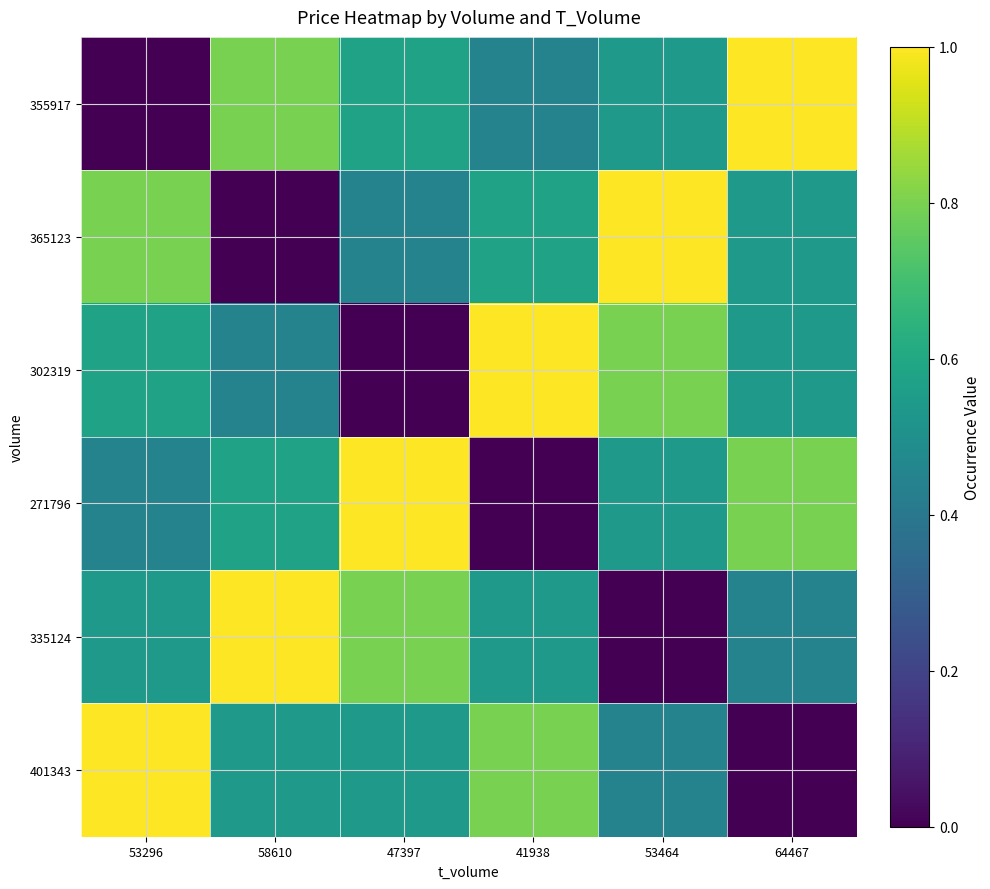

Reading right to left, list all the values displayed in this chart.

355917: 64467=1.0	53464=0.5	41938=0.4	47397=0.6	58610=0.8	53296=0.0
365123: 64467=0.5	53464=1.0	41938=0.6	47397=0.4	58610=0.0	53296=0.8
302319: 64467=0.5	53464=0.8	41938=1.0	47397=0.0	58610=0.4	53296=0.6
271796: 64467=0.8	53464=0.5	41938=0.0	47397=1.0	58610=0.6	53296=0.4
335124: 64467=0.4	53464=0.0	41938=0.5	47397=0.8	58610=1.0	53296=0.5
401343: 64467=0.0	53464=0.4	41938=0.8	47397=0.5	58610=0.5	53296=1.0